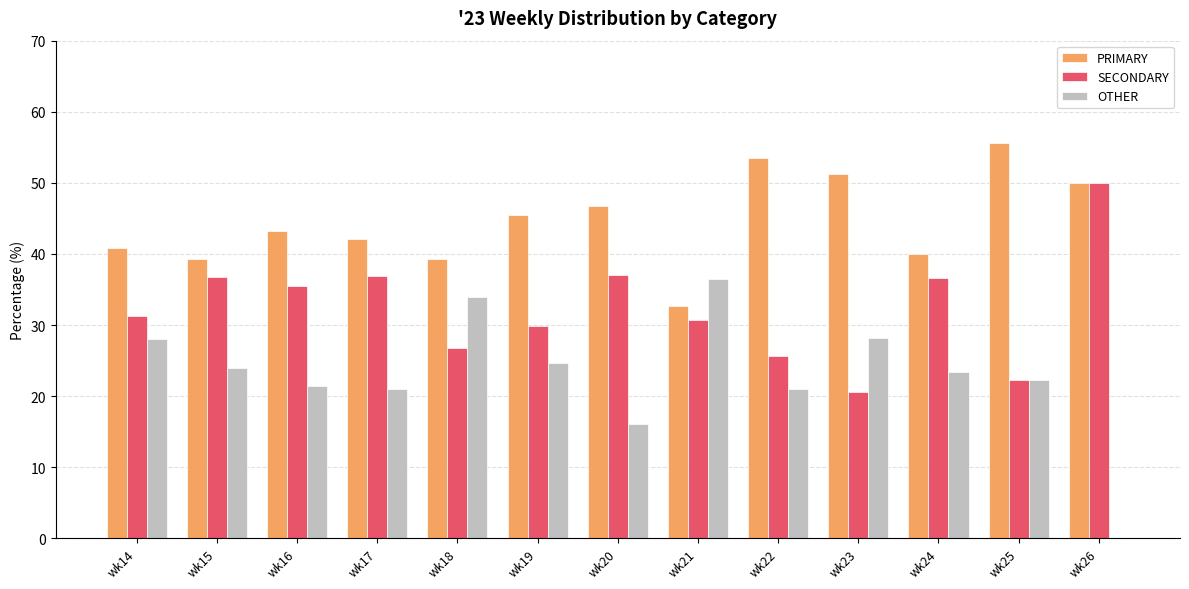

How many categories are shown in the chart?

13